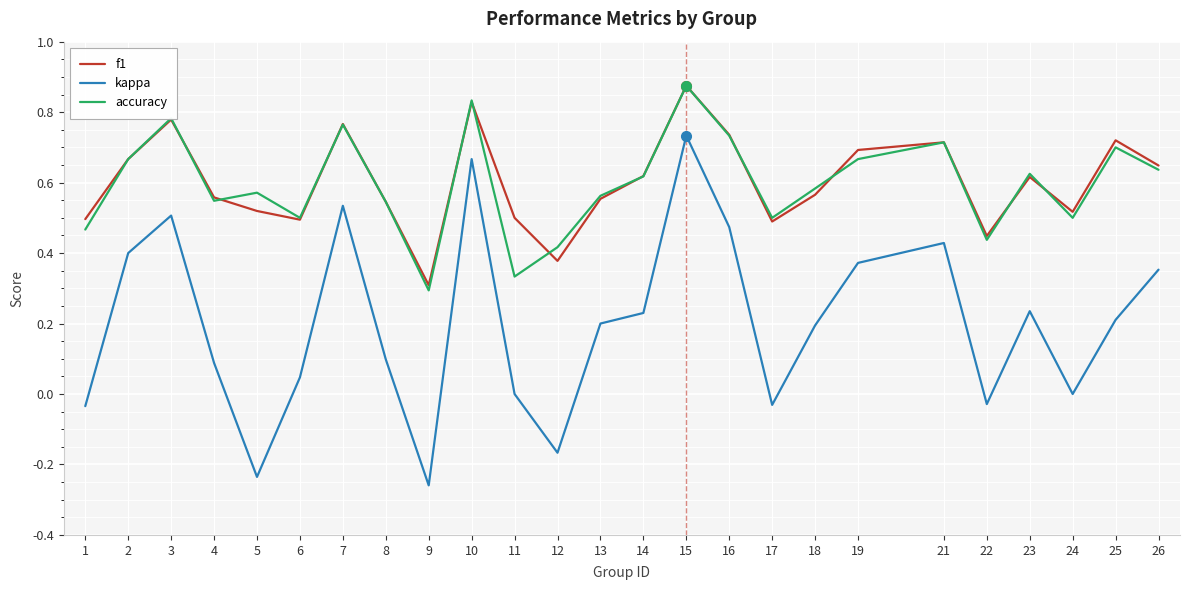

At which category is the sum across all series the highest?

15